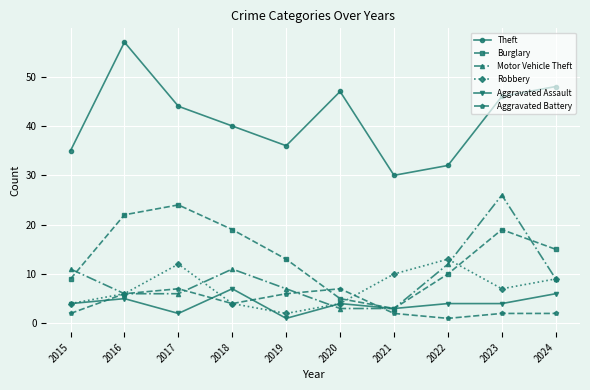

What is the average value of the Burglary series?

14